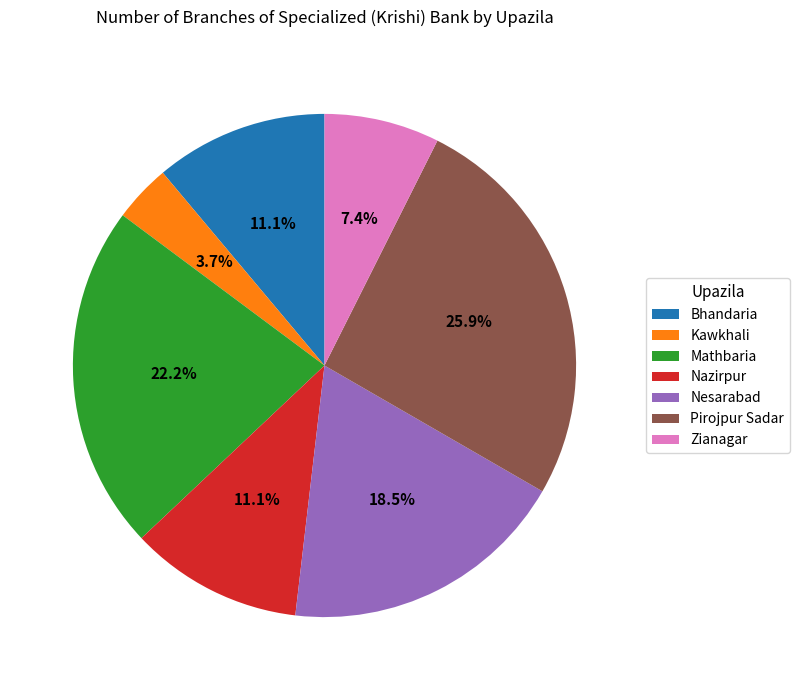

To the nearest percent, what is the combined percentage of Bhandaria and Nesarabad?

30%